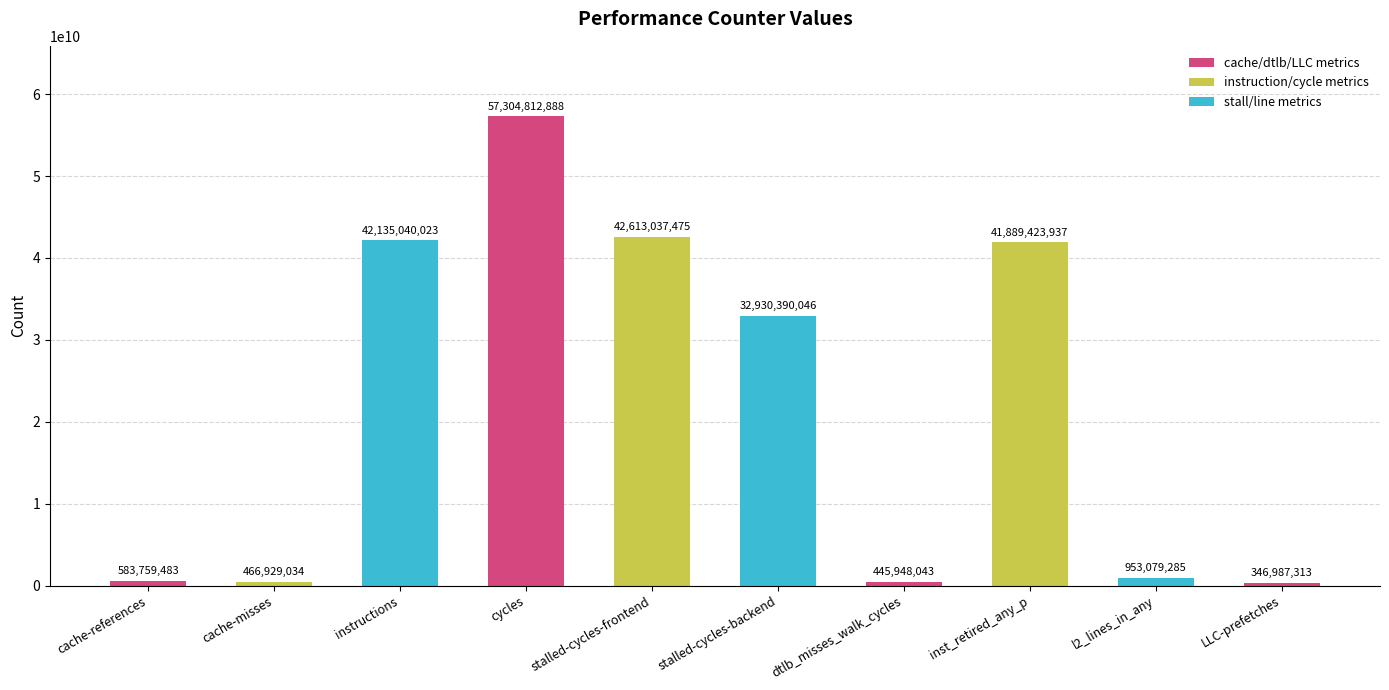

Rank the categories by value from highest to lowest.

cycles, stalled-cycles-frontend, instructions, inst_retired_any_p, stalled-cycles-backend, l2_lines_in_any, cache-references, cache-misses, dtlb_misses_walk_cycles, LLC-prefetches